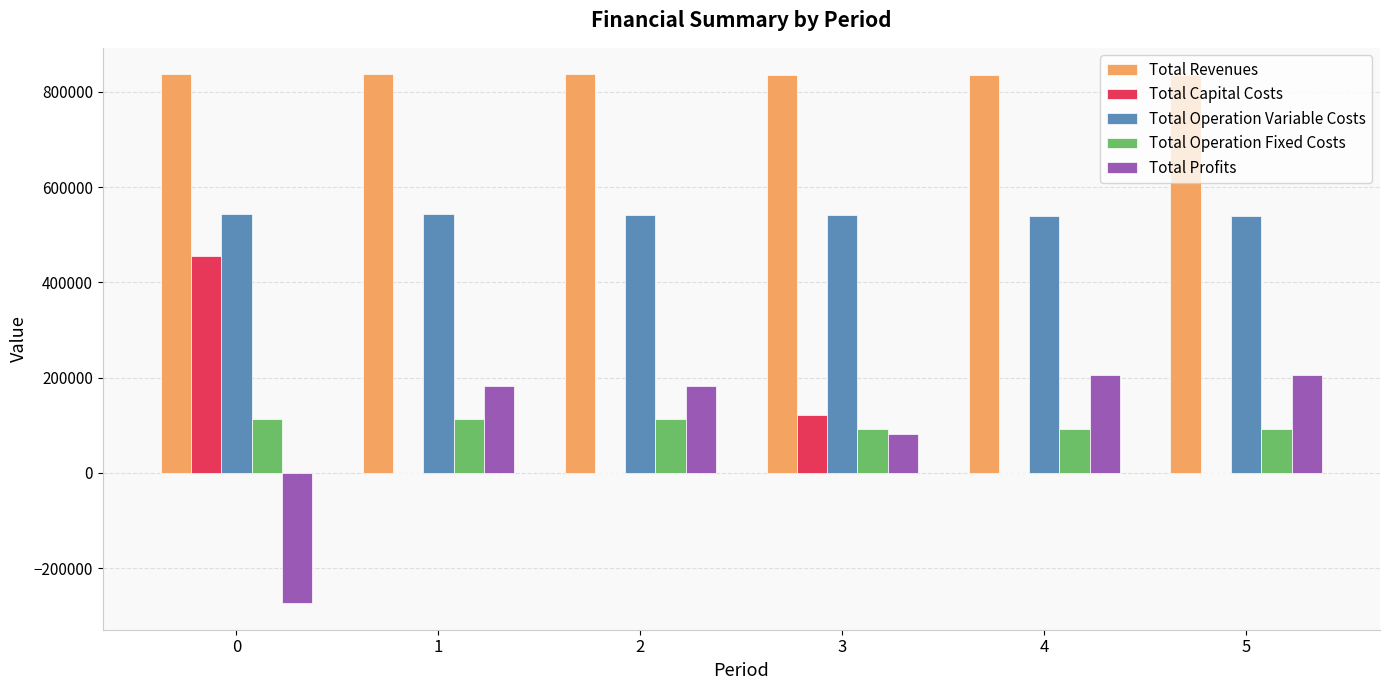

What is the difference between the Total Profits values at 1 and 4?

23049.8